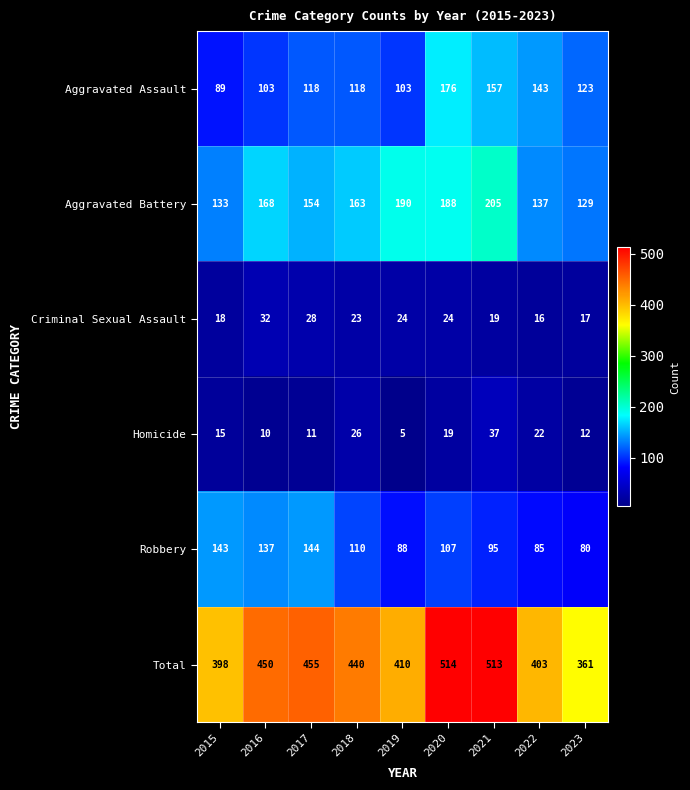

The Total series shows 680 at 2016. True or false?

False